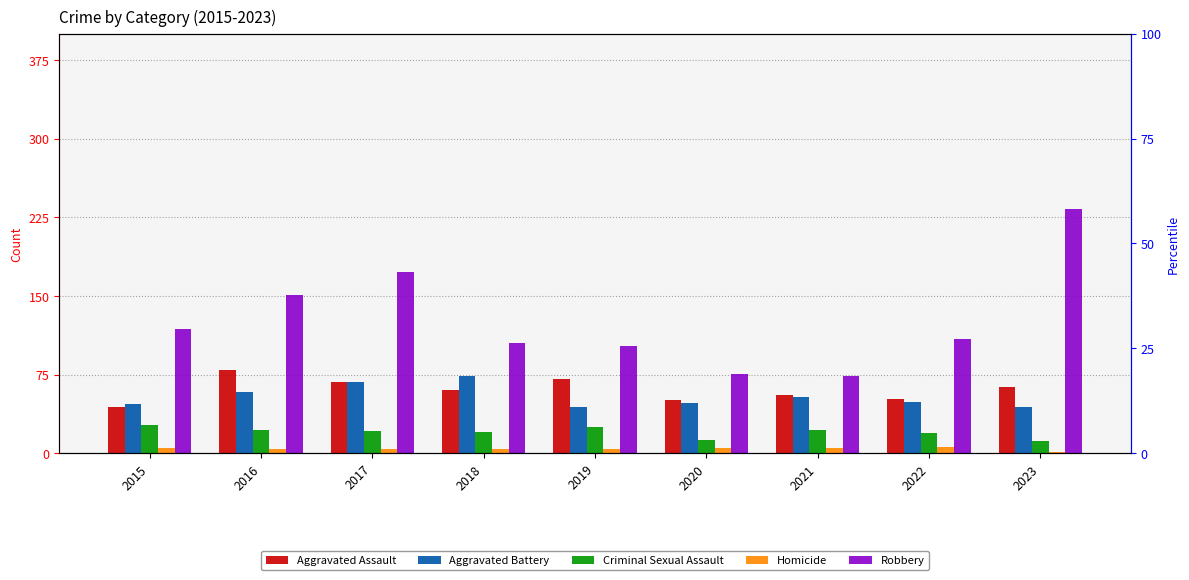

What is the difference between the Aggravated Assault values at 2019 and 2020?

20